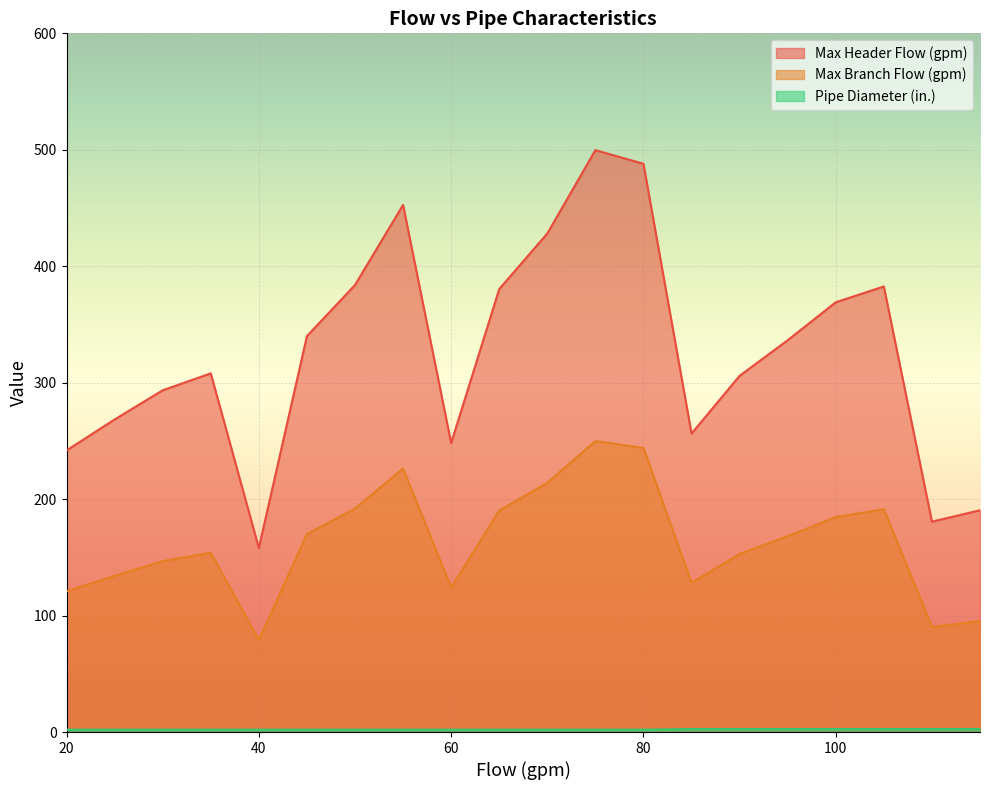

True or false: Max Branch Flow (gpm) and Pipe Diameter (in.) cross at least once.

False